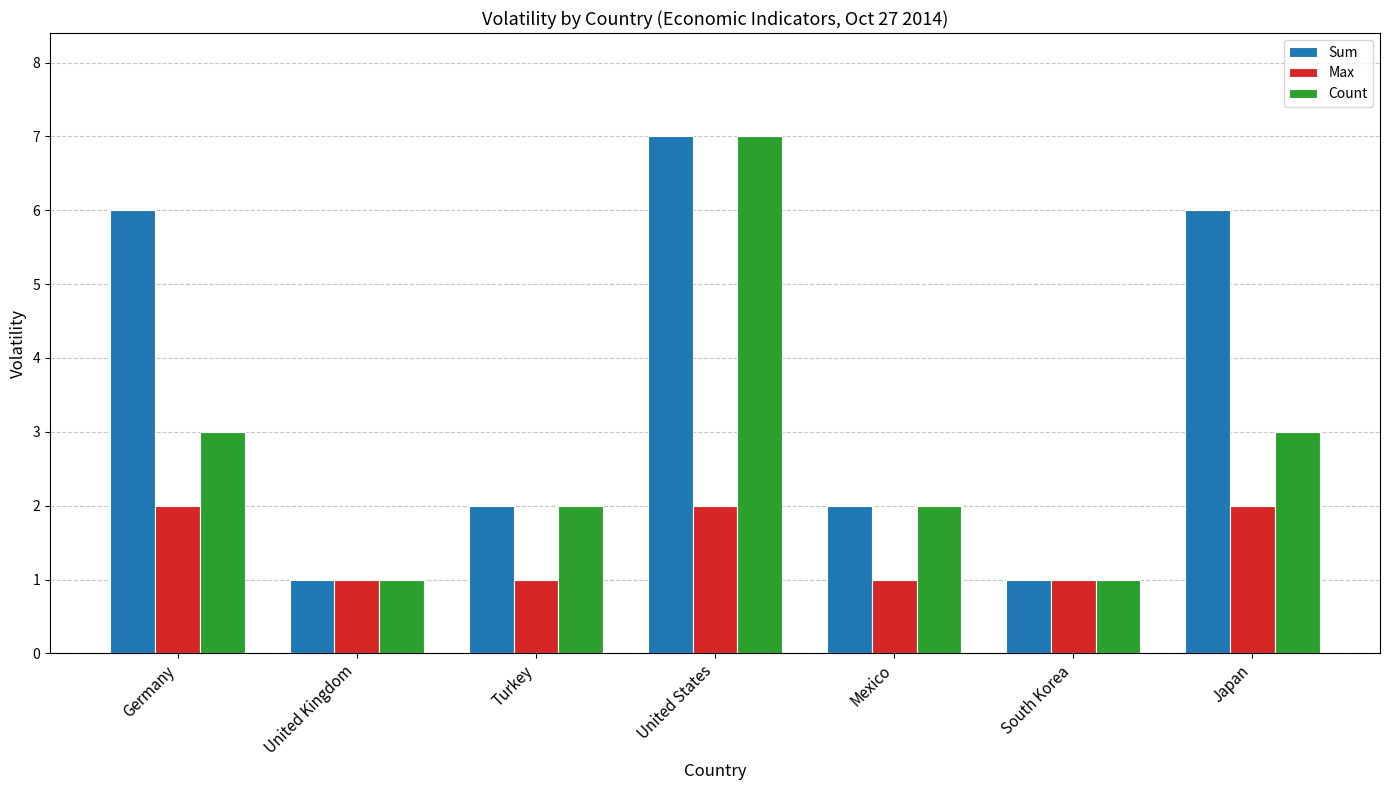

The Sum series shows 1 at South Korea. True or false?

True